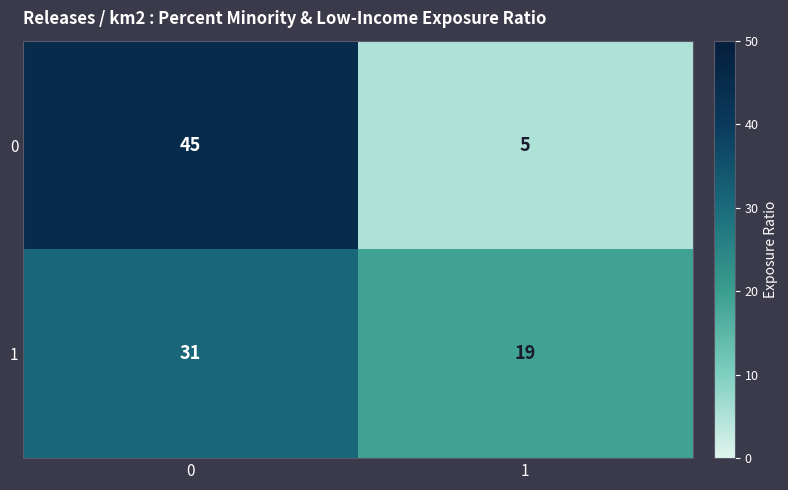

What is the sum of all 1 values?

50